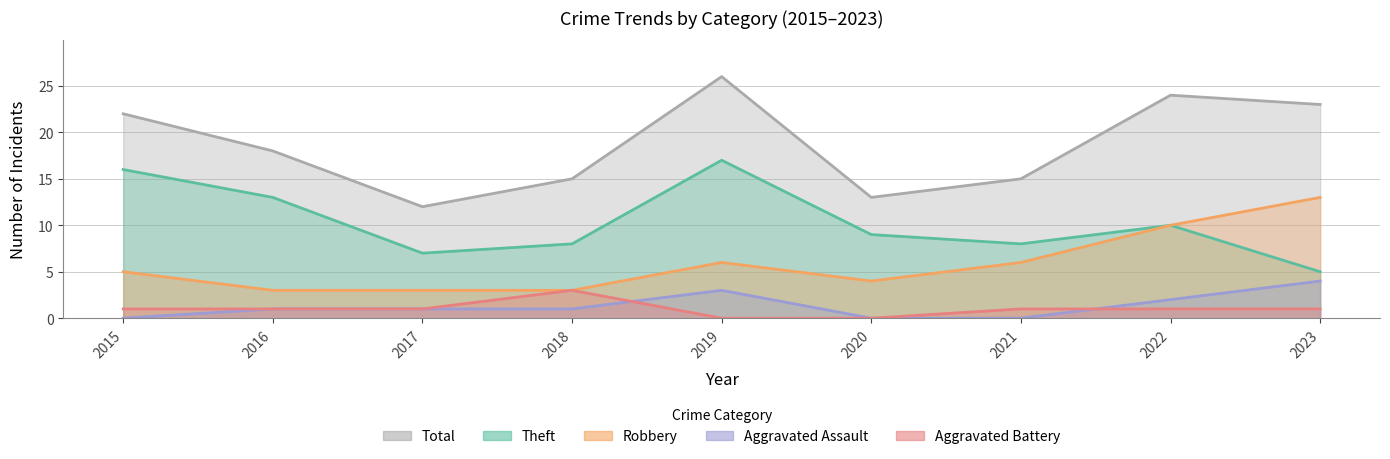

Count the Robbery values in the range 3 to 6.

7